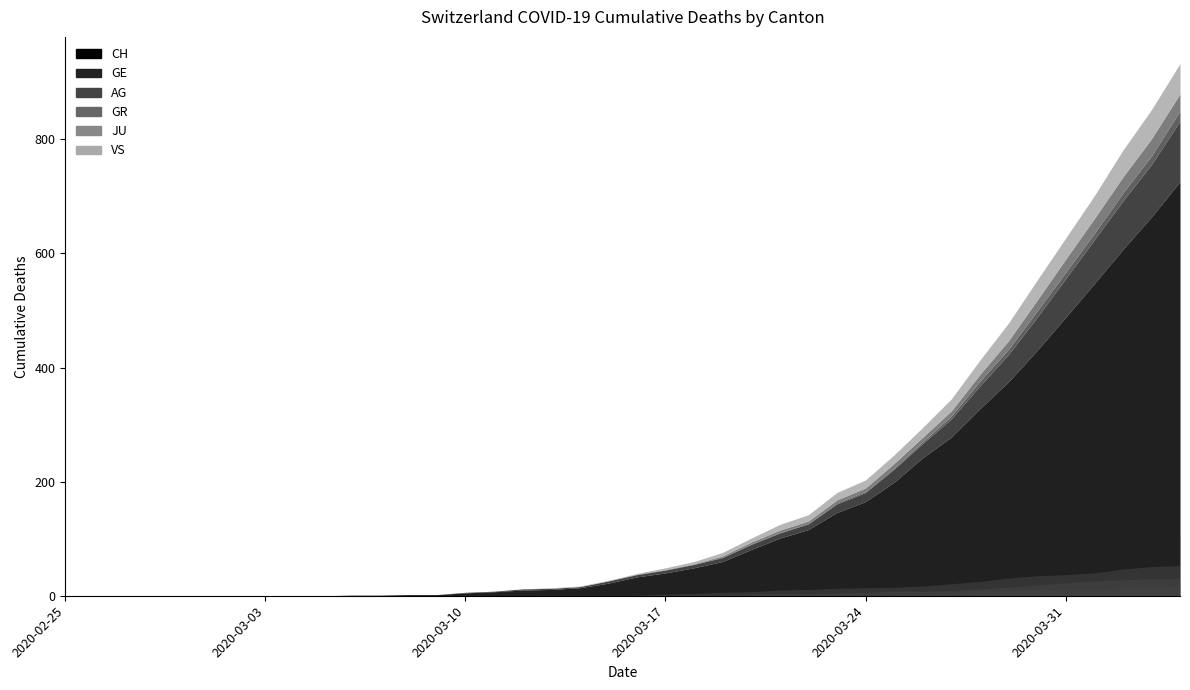

What position from the right is 2020-04-04?

1